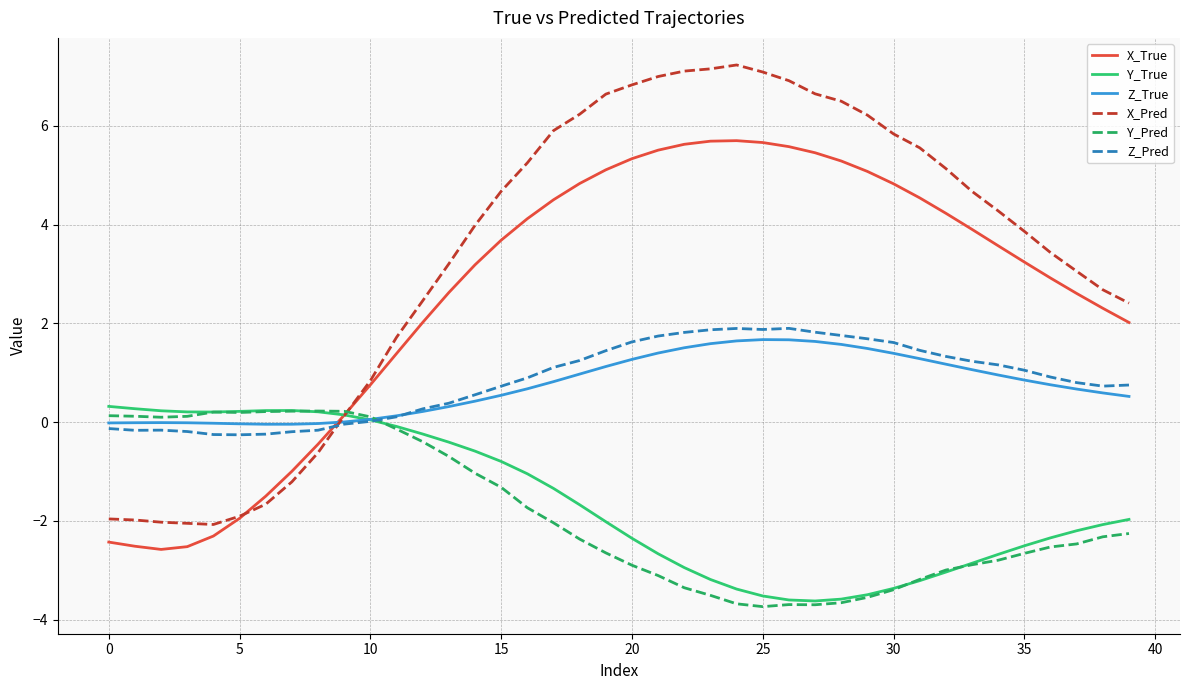

Which series has the largest total across all categories?

X_Pred